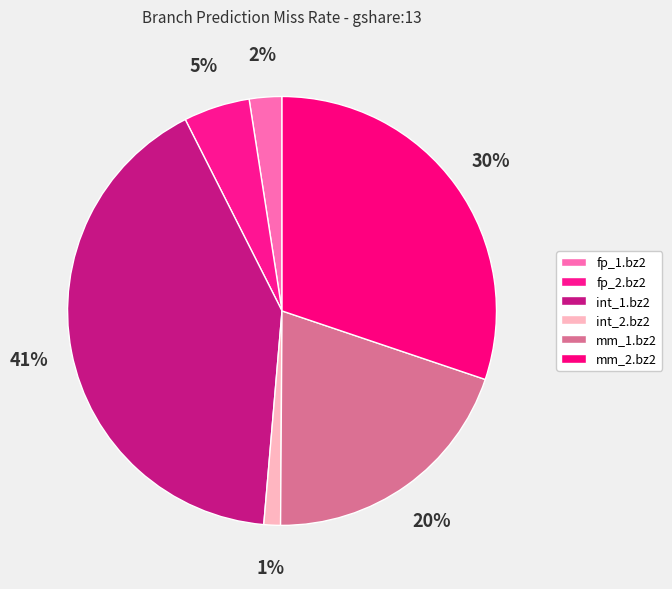

What is the smallest slice in the pie chart?

int_2.bz2